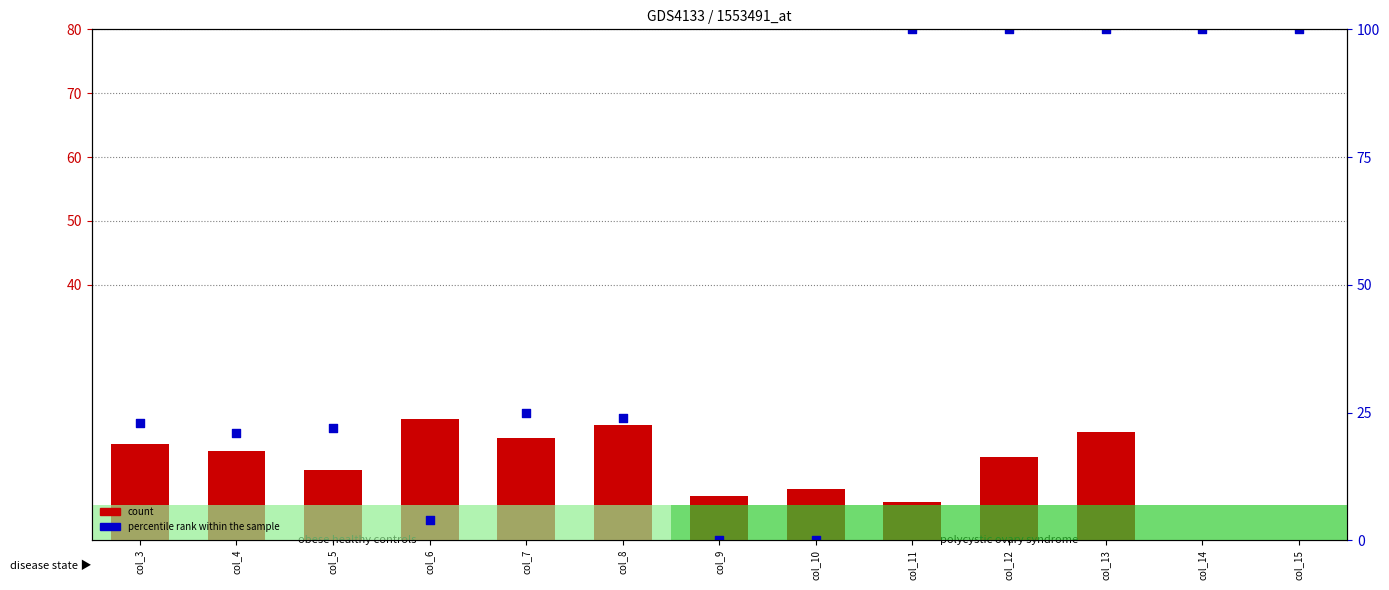

What are all the series names shown in the legend?

count, percentile rank within the sample